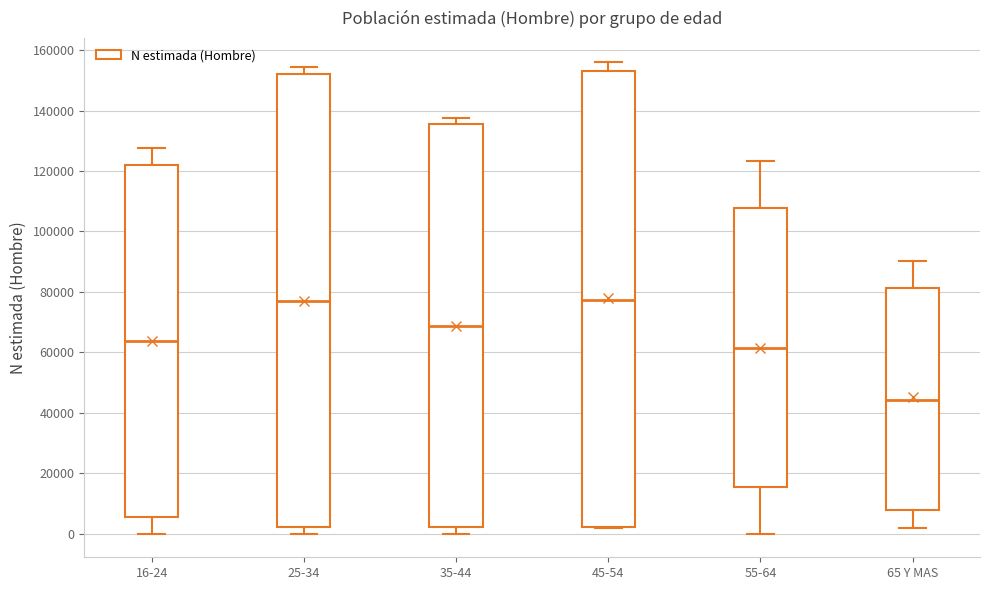

Reading left to right, read every box against the y-axis: the position of its median line, the range the box covers, and the ends of its whiskers. The values are not printed on the chart, so give them approximately, as read against the axis.

16-24: median 64000, box 6000 to 122000, whiskers 0 to 128000
25-34: median 78000, box 2000 to 152000, whiskers 0 to 154000
35-44: median 68000, box 2000 to 136000, whiskers 0 to 138000
45-54: median 78000, box 2000 to 154000, whiskers 2000 to 156000
55-64: median 62000, box 16000 to 108000, whiskers 0 to 124000
65 Y MAS: median 44000, box 8000 to 82000, whiskers 2000 to 90000